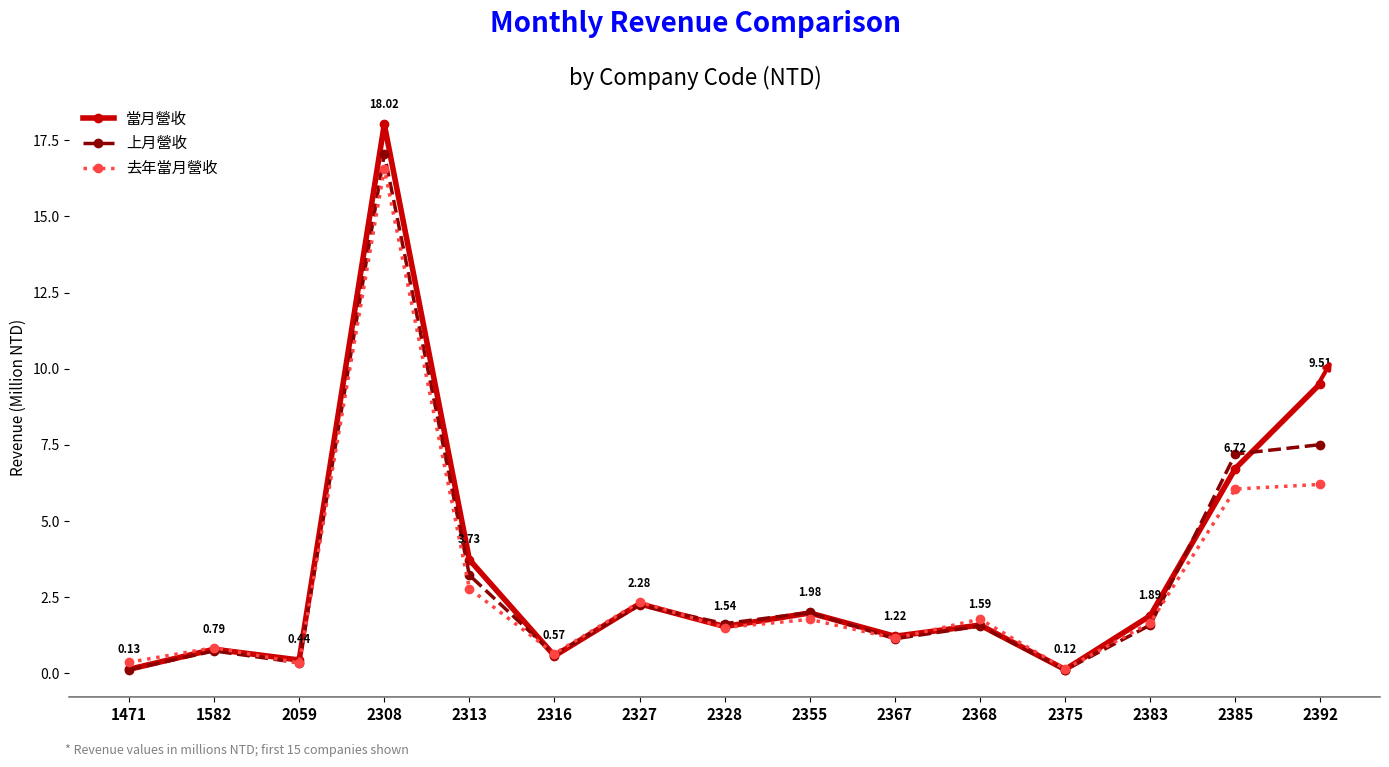

How many values in the 當月營收 series exceed 1?

10